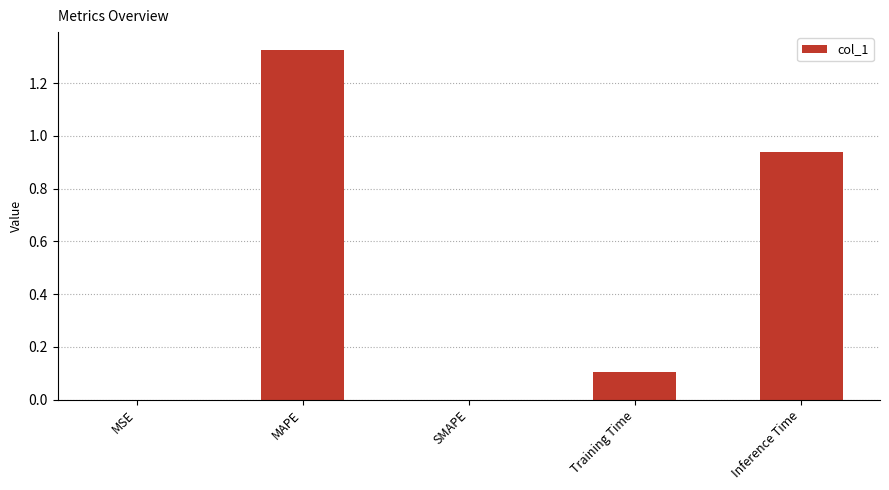

Is it true that the value at Training Time is 0.1?

True